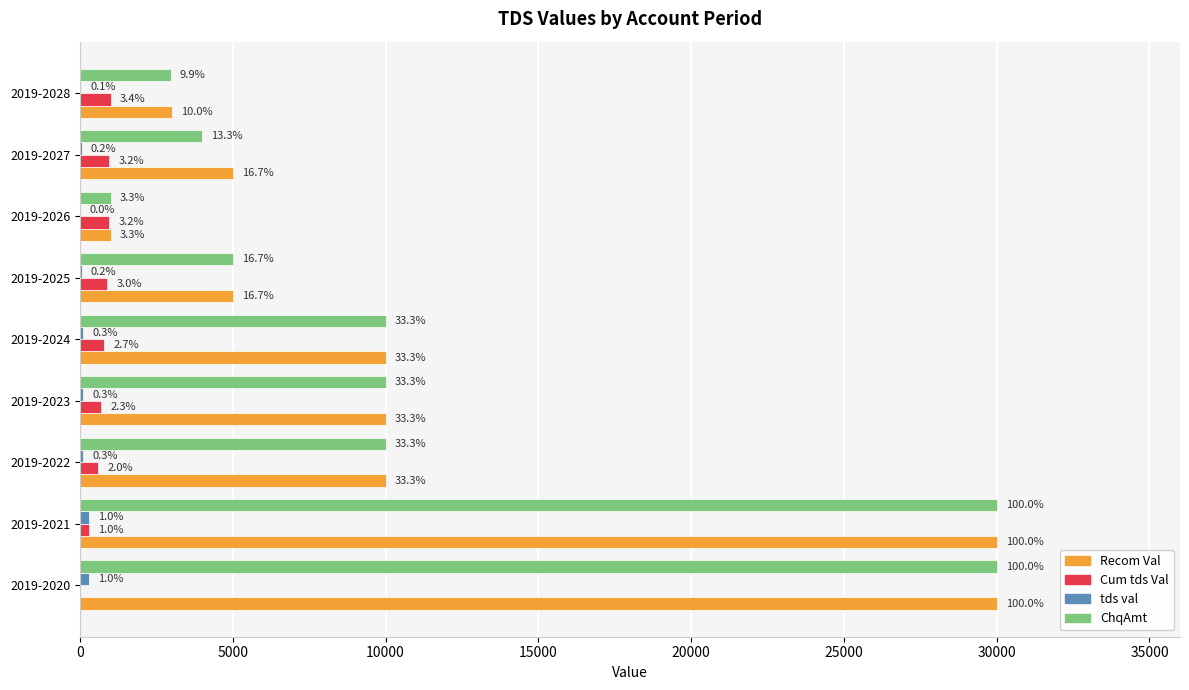

What is the lowest value of the ChqAmt series?

1000